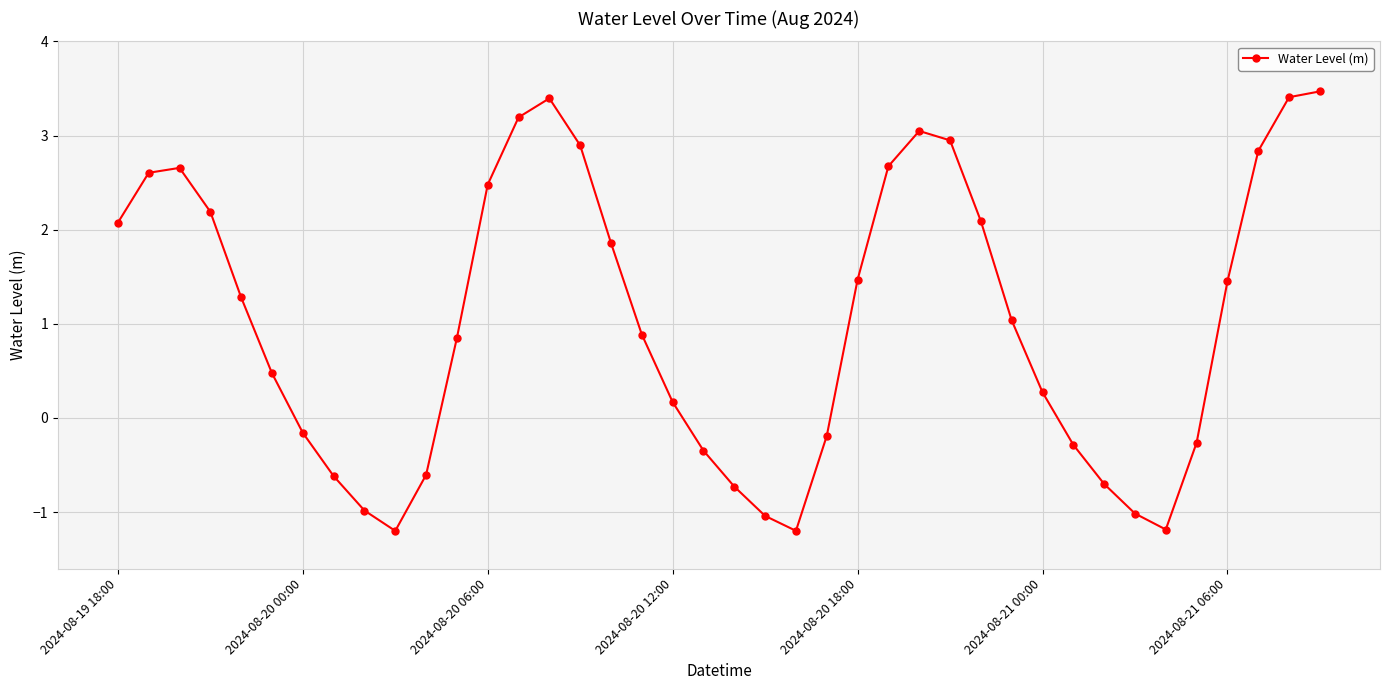

What is the smallest value displayed?

-1.2